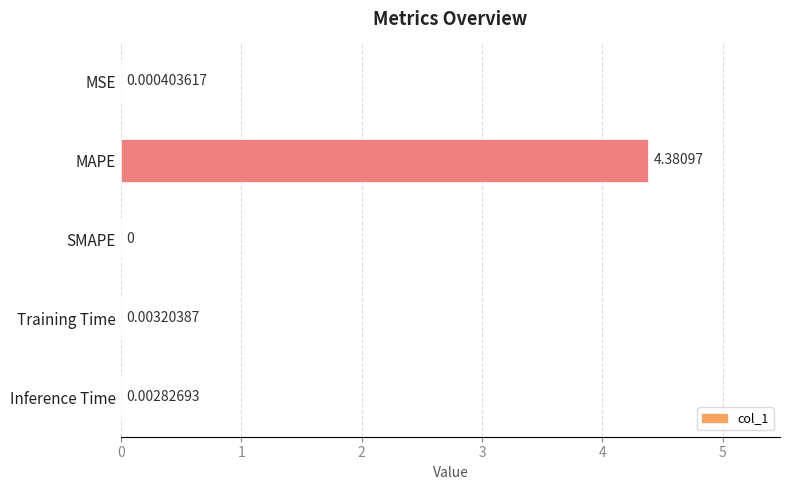

What is the greatest value displayed?

4.4